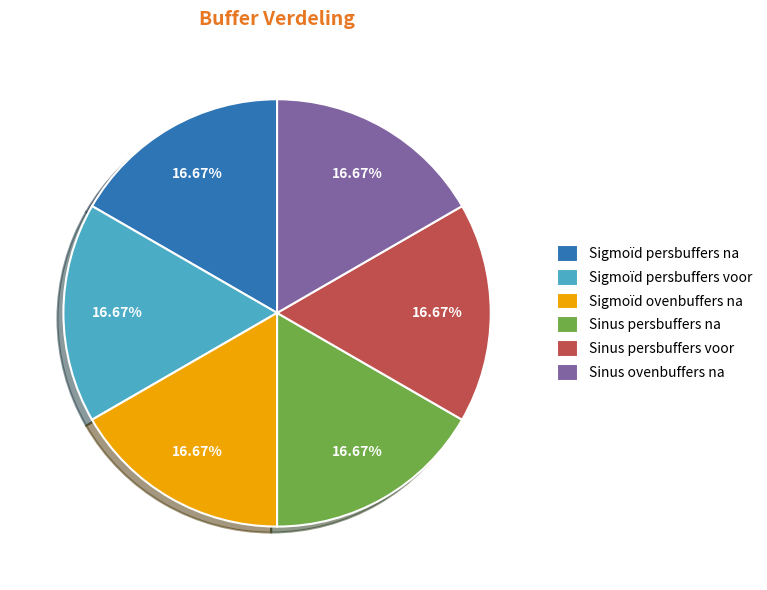

What is the ratio of the value at Sinus ovenbuffers na to the value at Sigmoïd persbuffers voor?

1.0